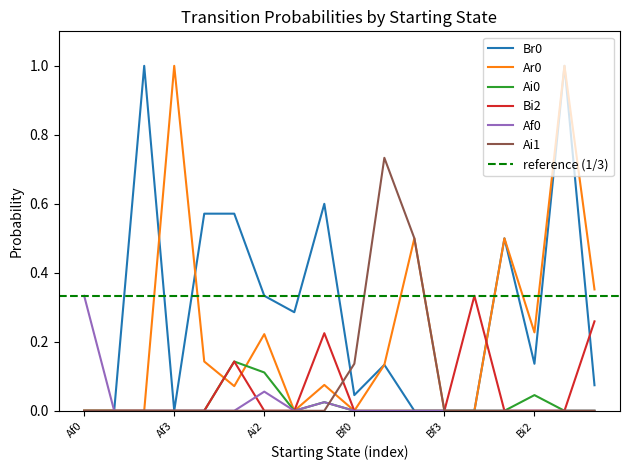

Reading left to right, list all the values displayed in this chart.

Br0: 0.0	0.0	1.0	0.0	0.6	0.6	0.3	0.3	0.6	0.0	0.1	0.0	0.0	0.0	0.5	0.1	1.0	0.1
Ar0: 0.0	0.0	0.0	1.0	0.1	0.1	0.2	0.0	0.1	0.0	0.1	0.5	0.0	0.0	0.5	0.2	1.0	0.4
Ai0: 0.0	0.0	0.0	0.0	0.0	0.1	0.1	0.0	0.0	0.0	0.0	0.0	0.0	0.0	0.0	0.0	0.0	0.0
Bi2: 0.0	0.0	0.0	0.0	0.0	0.1	0.0	0.0	0.2	0.0	0.0	0.0	0.0	0.3	0.0	0.0	0.0	0.3
Af0: 0.3	0.0	0.0	0.0	0.0	0.0	0.1	0.0	0.0	0.0	0.0	0.0	0.0	0.0	0.0	0.0	0.0	0.0
Ai1: 0.0	0.0	0.0	0.0	0.0	0.0	0.0	0.0	0.0	0.1	0.7	0.5	0.0	0.0	0.0	0.0	0.0	0.0